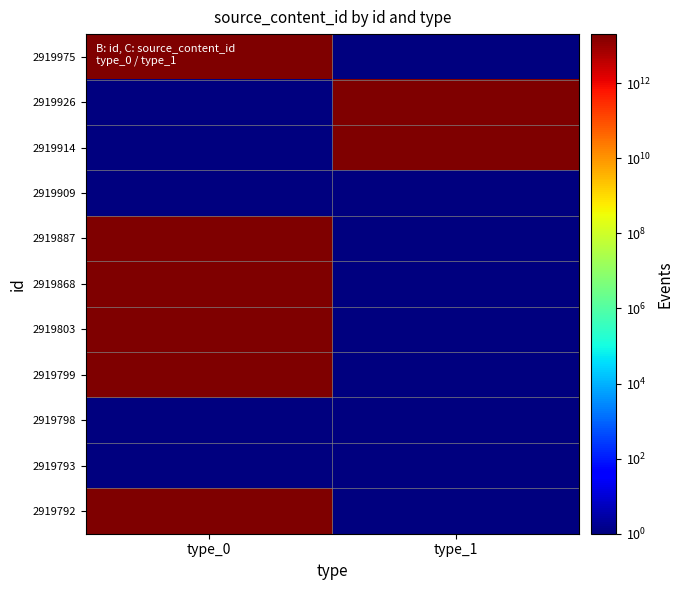

Rank the series by their maximum value, from lowest to highest.

2919909, 2919798, 2919793, 2919792, 2919799, 2919803, 2919868, 2919887, 2919914, 2919926, 2919975